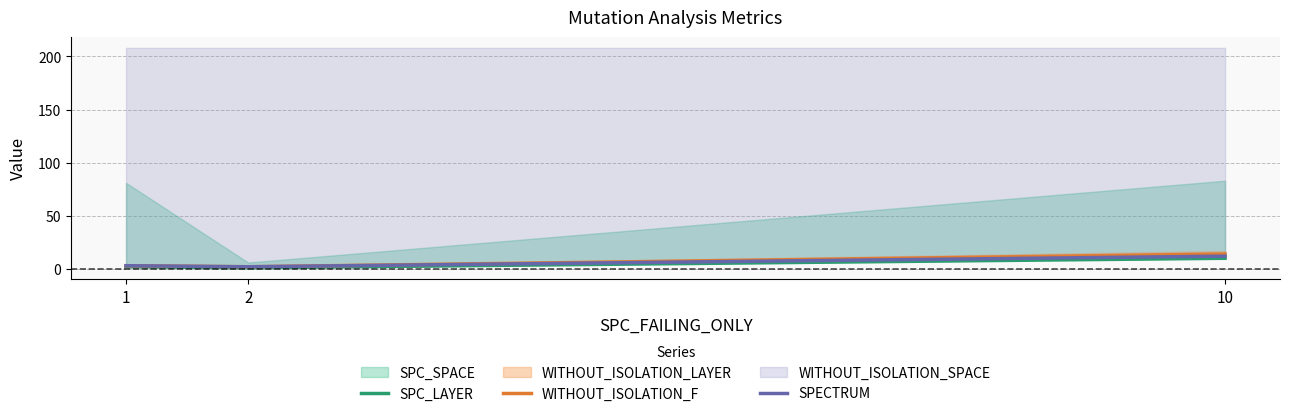

Read the WITHOUT_ISOLATION_F value at 10, to the nearest 5.

15